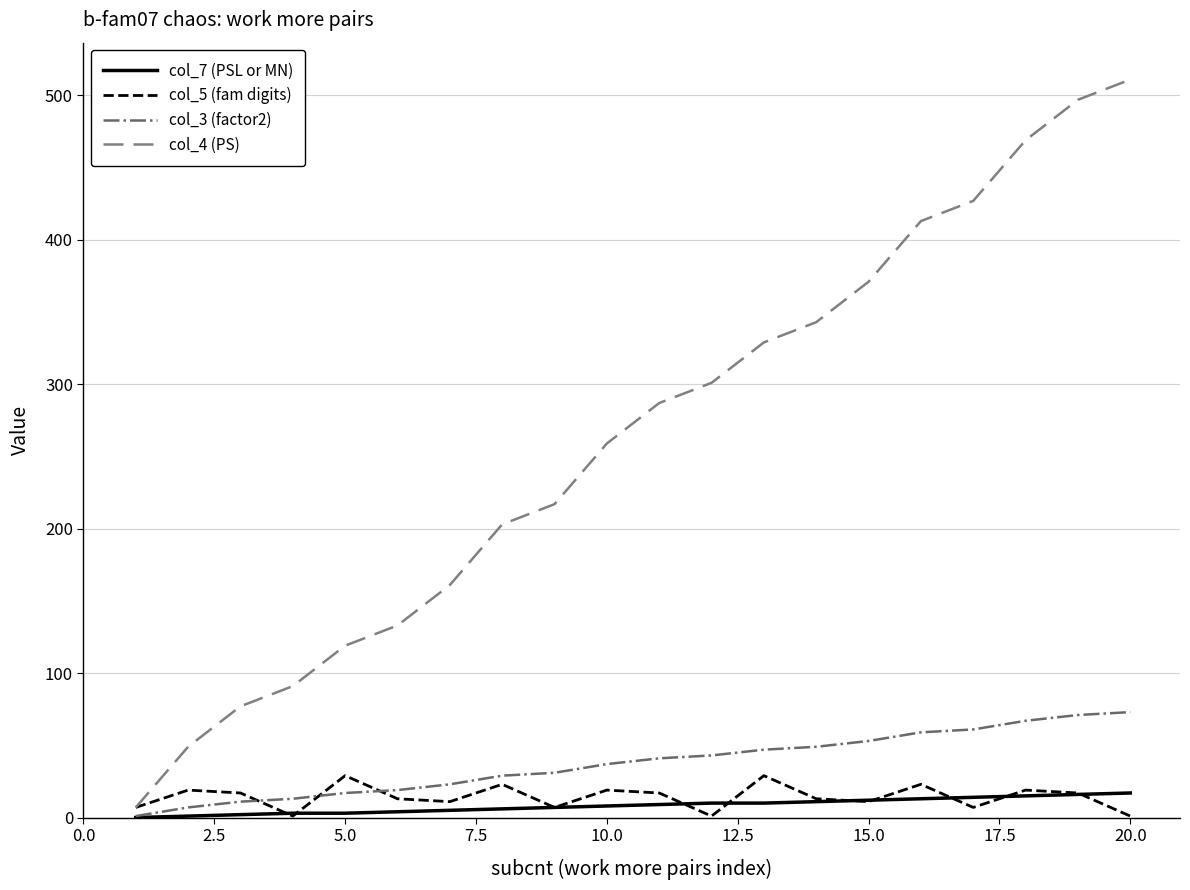

What is the greatest value displayed?

511